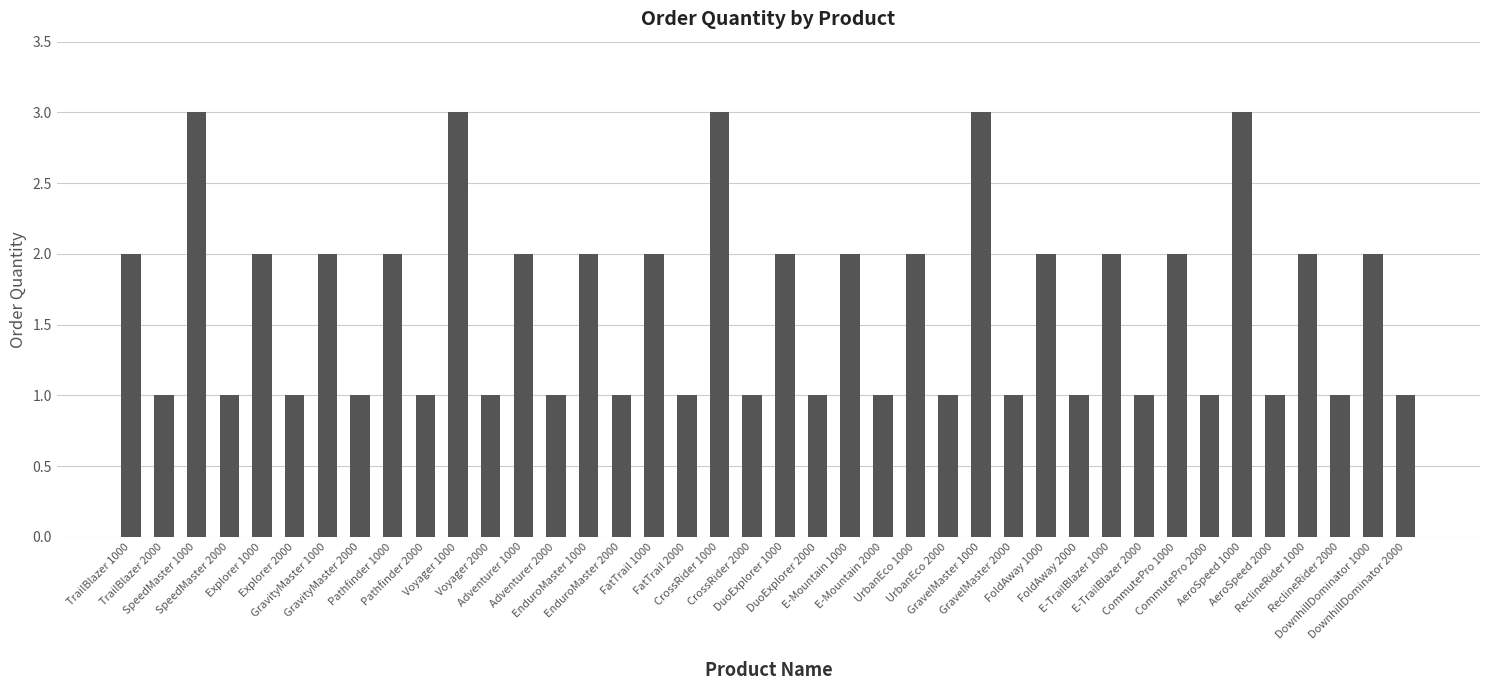

What is the sum of the values at DuoExplorer 1000 and SpeedMaster 2000?

3